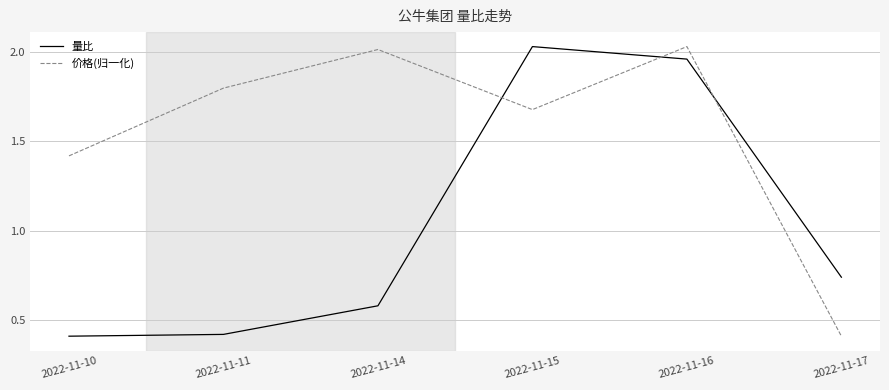

Between which two adjacent categories do 价格(归一化) and 量比 first intersect?

2022-11-14 and 2022-11-15